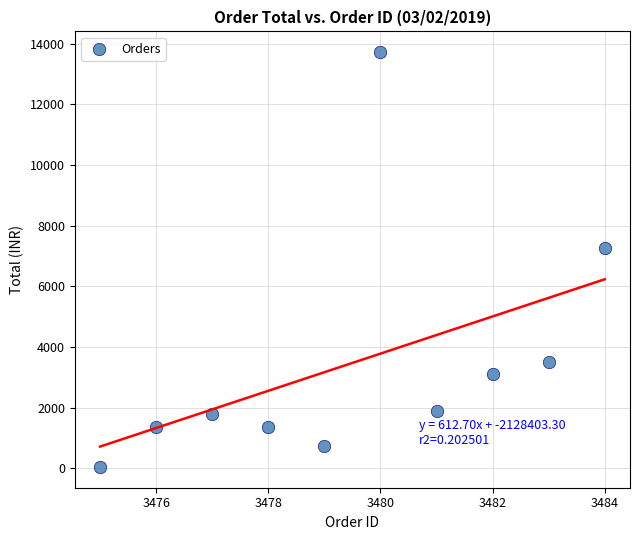

What Y value in the scatter plot is closest to 6880?

7250.0